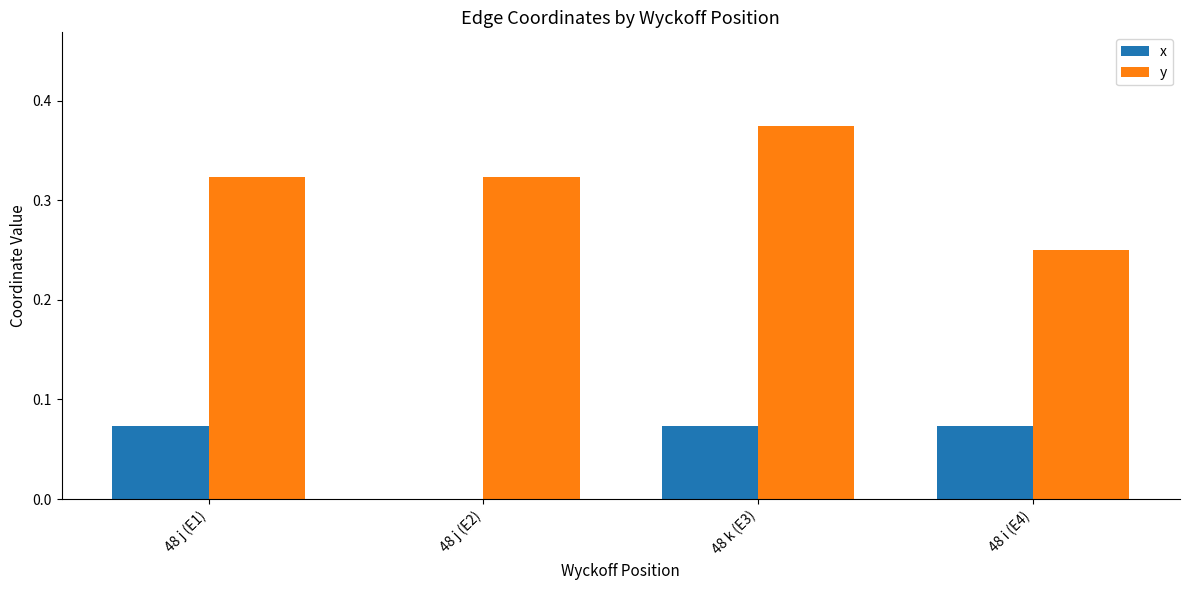

Between 48 k (E3) and 48 i (E4), which series saw the biggest shift?

y